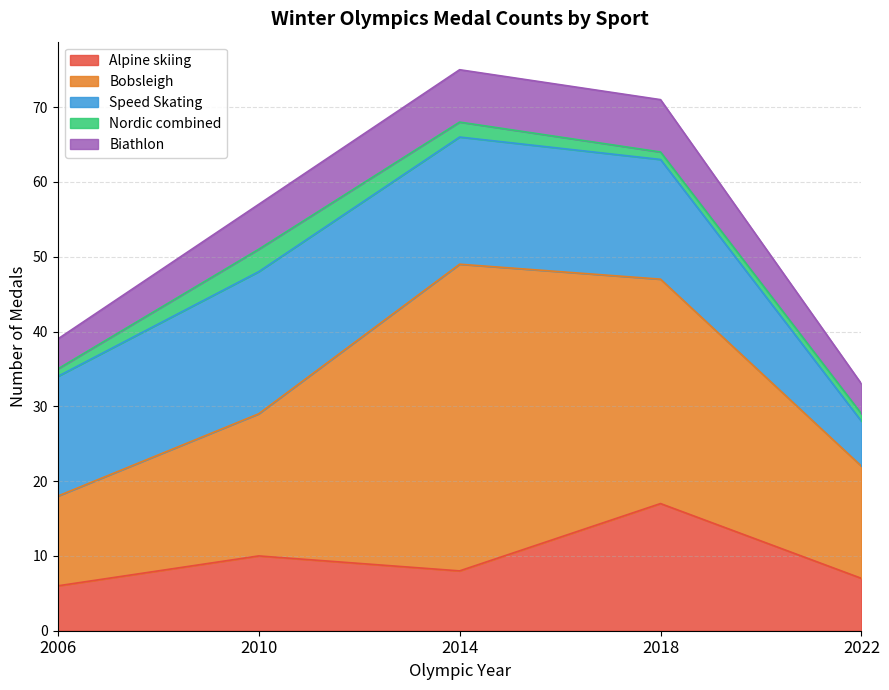

What is the difference between the highest and lowest values at 2010?

16